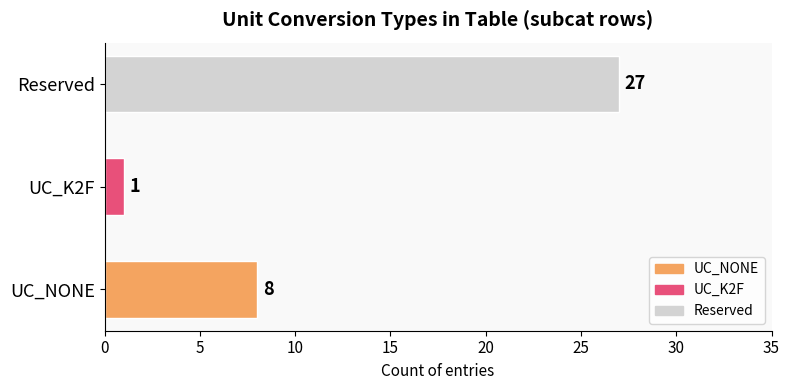

What is the sum of all values?

36